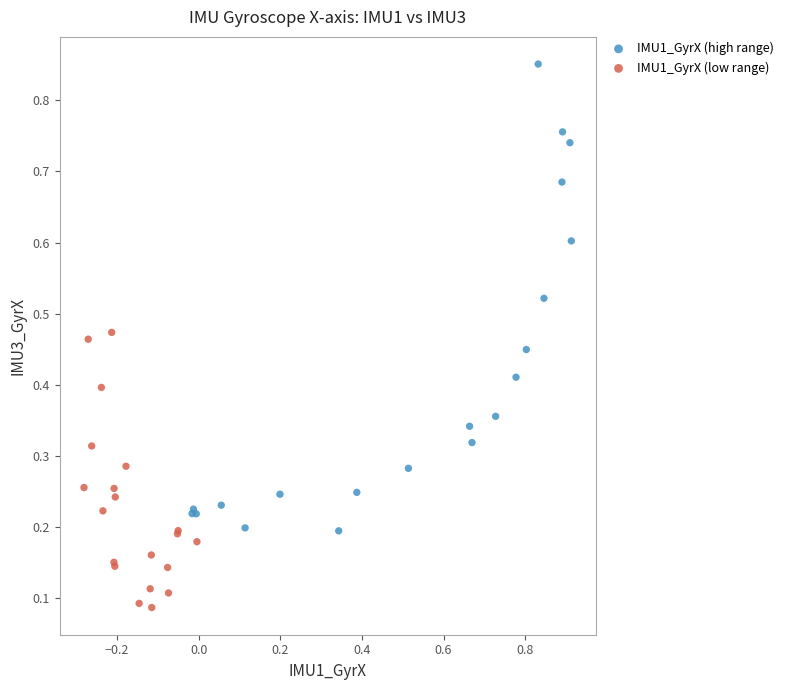

Which series reaches the minimum Y coordinate?

IMU1_GyrX (low range)